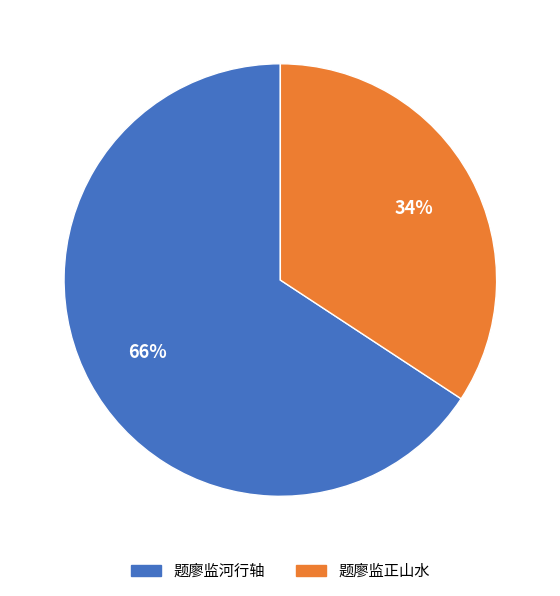

The 题廖监正山水 slice represents 34% of the pie. True or false?

True